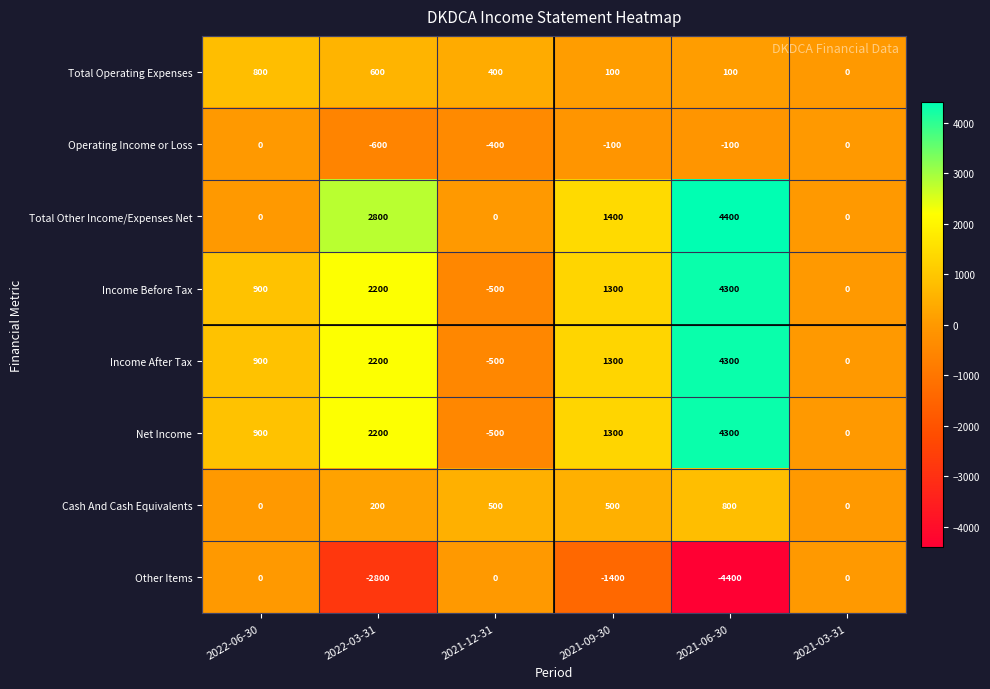

What is the difference between the maximum and minimum values in the Net Income series?

4800